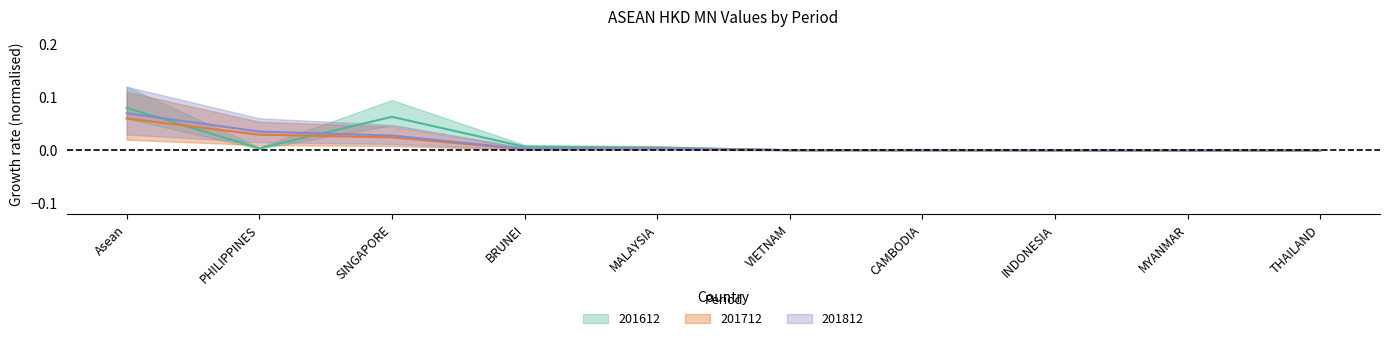

What are all the series names shown in the legend?

201612, 201712, 201812